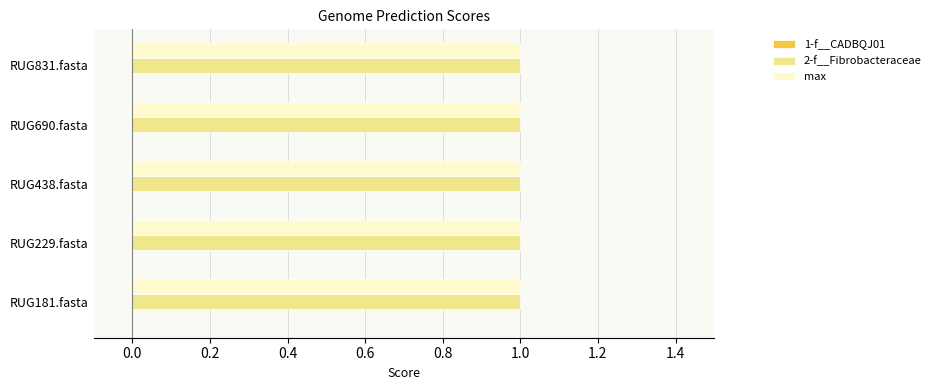

What is the greatest value displayed?

1